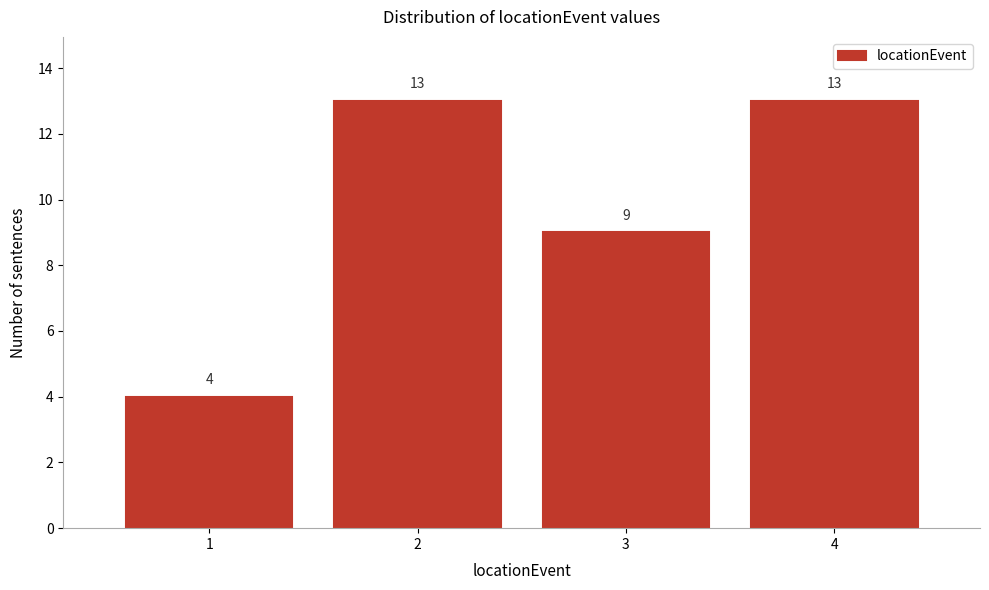

Reading left to right, list every bar in this chart as the range it spans on the x-axis followed by its height.

0.5 to 1.5: 4
1.5 to 2.5: 13
2.5 to 3.5: 9
3.5 to 4.5: 13